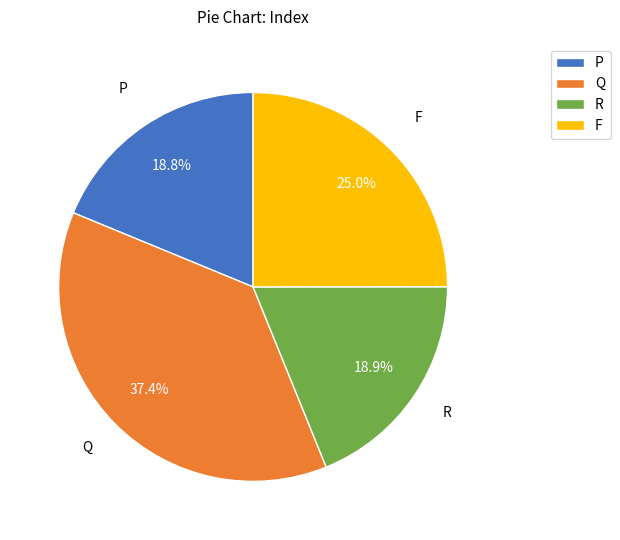

What is the largest slice in the pie chart?

Q